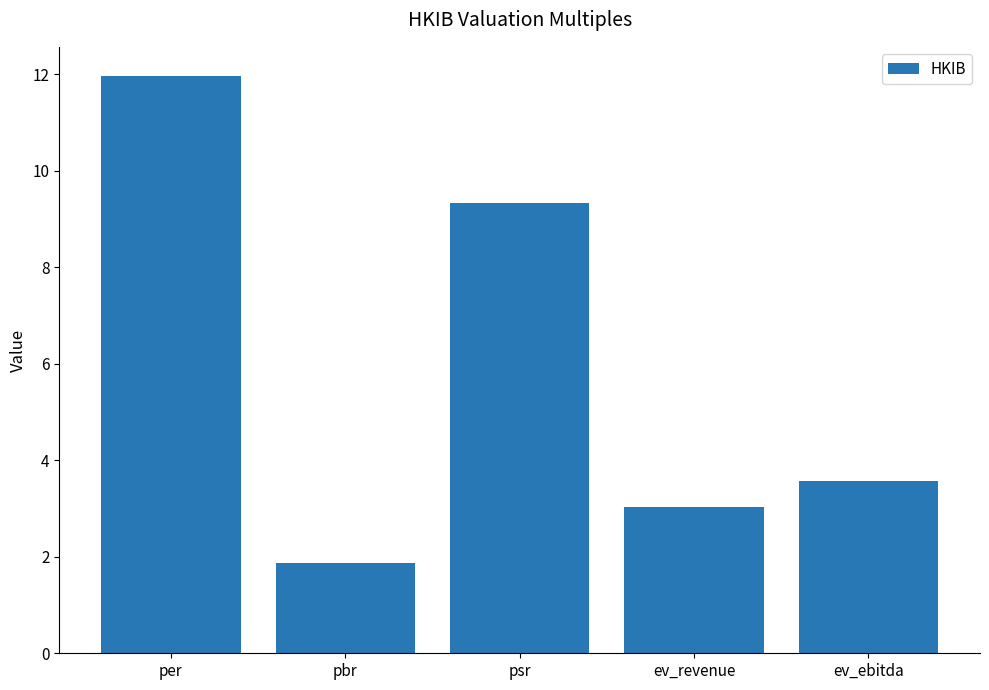

Rank the categories by value from lowest to highest.

pbr, ev_revenue, ev_ebitda, psr, per